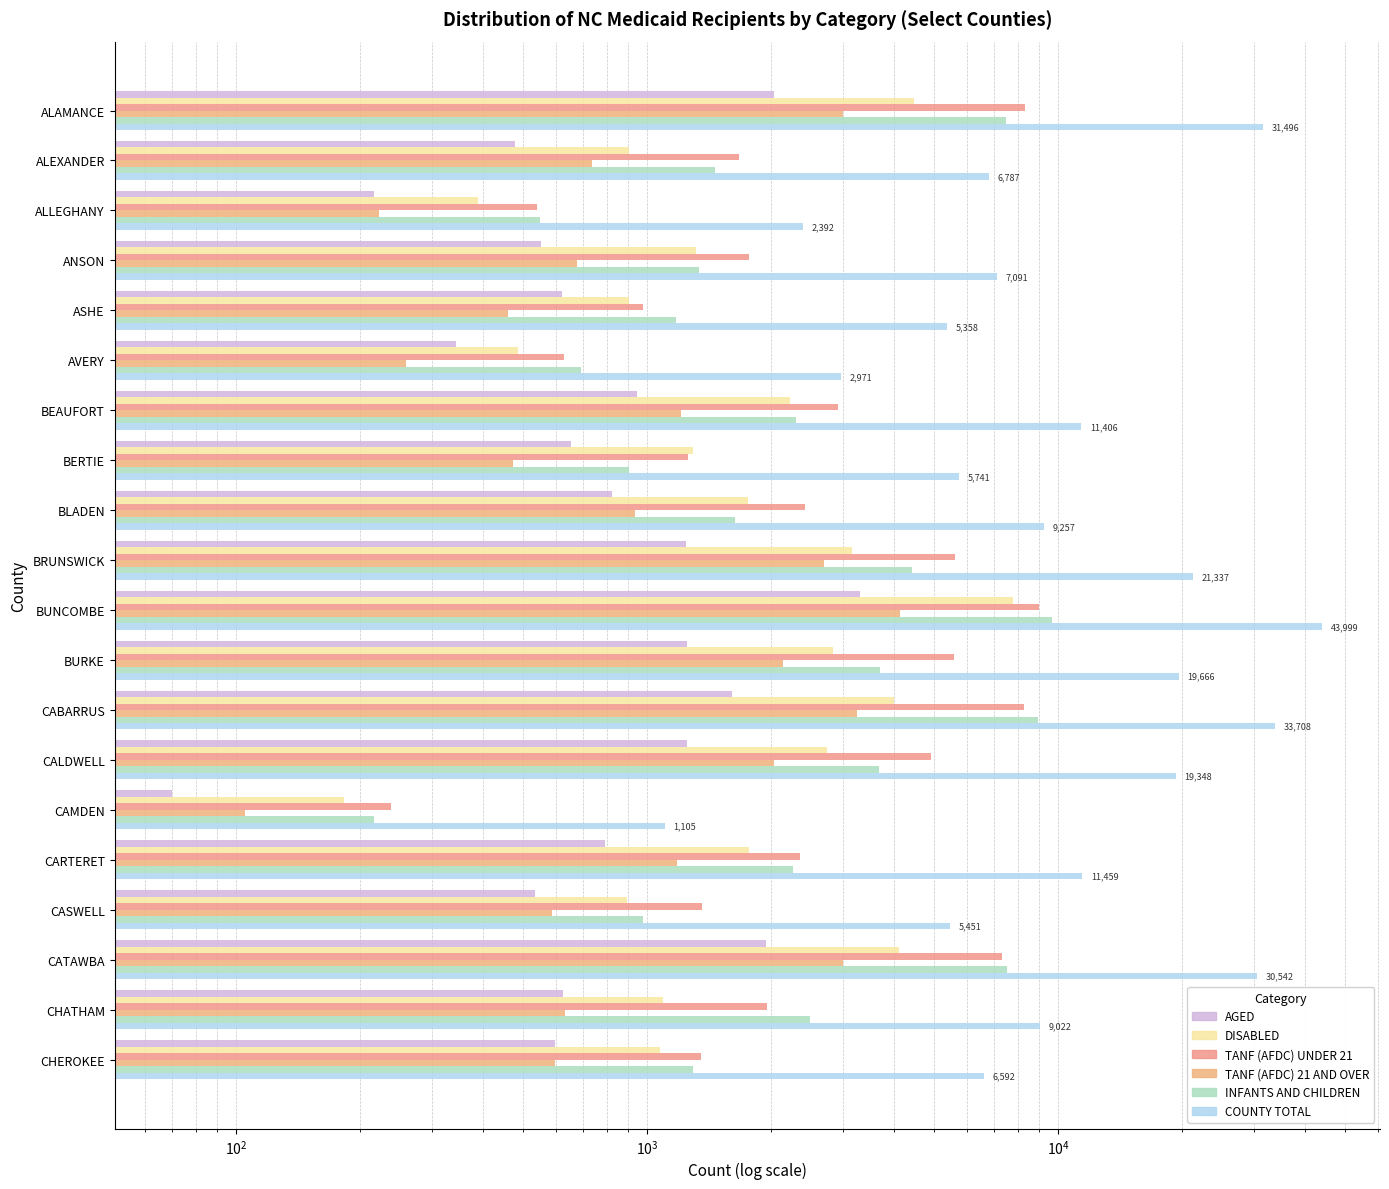

What are all the series names shown in the legend?

AGED, DISABLED, TANF (AFDC) UNDER 21, TANF (AFDC) 21 AND OVER, INFANTS AND CHILDREN, COUNTY TOTAL